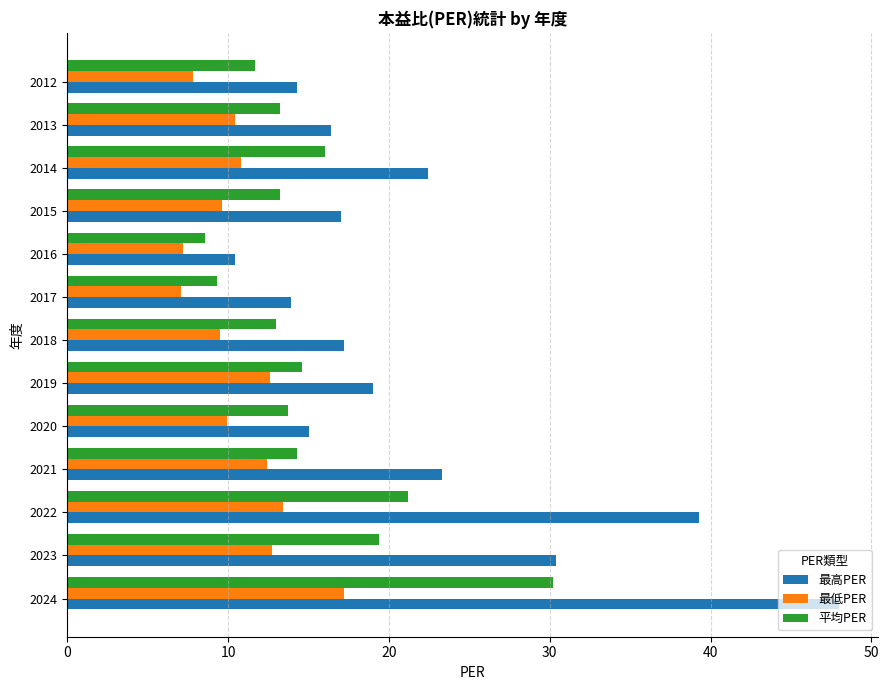

List the series in order of their peak value, highest first.

最高PER, 平均PER, 最低PER